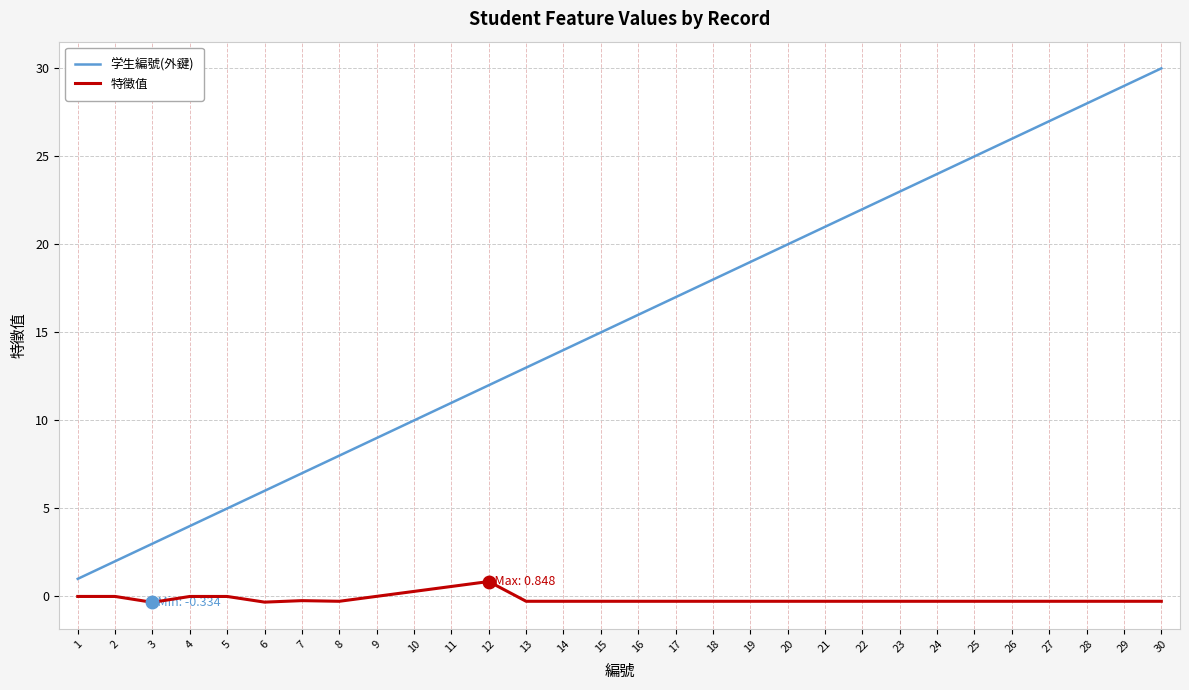

How many values in the 学生編號(外鍵) series are below 16?

15